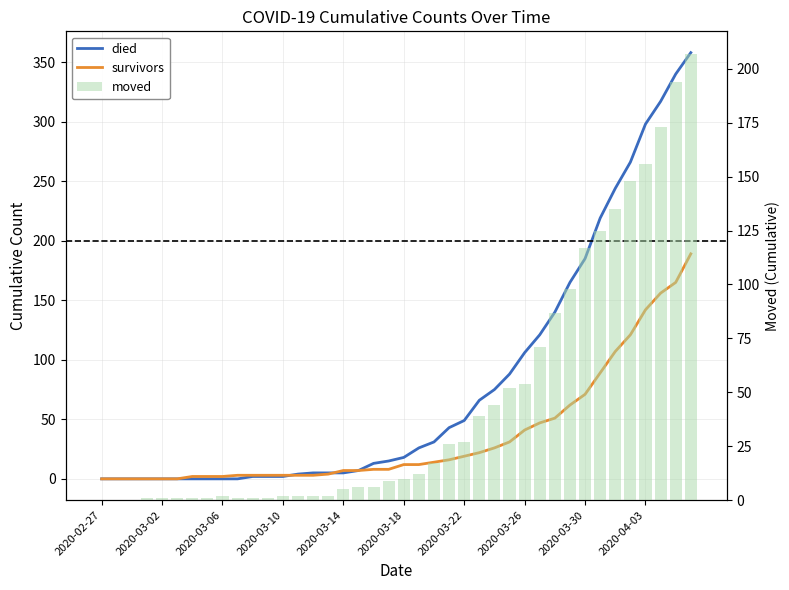

The value of died at 31 is 165. True or false?

True